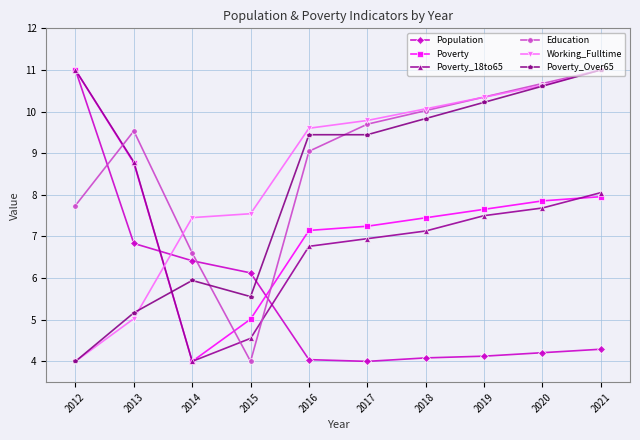

True or false: Population has more than 2 interior local peaks.

False